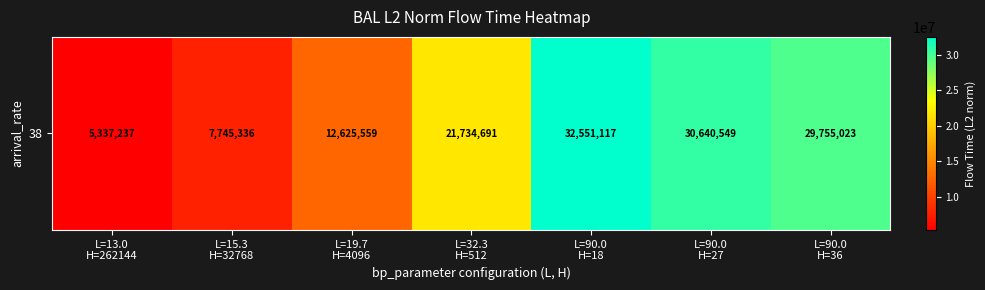

Rank the categories by value from lowest to highest.

L=13.0
H=262144, L=15.3
H=32768, L=19.7
H=4096, L=32.3
H=512, L=90.0
H=36, L=90.0
H=27, L=90.0
H=18